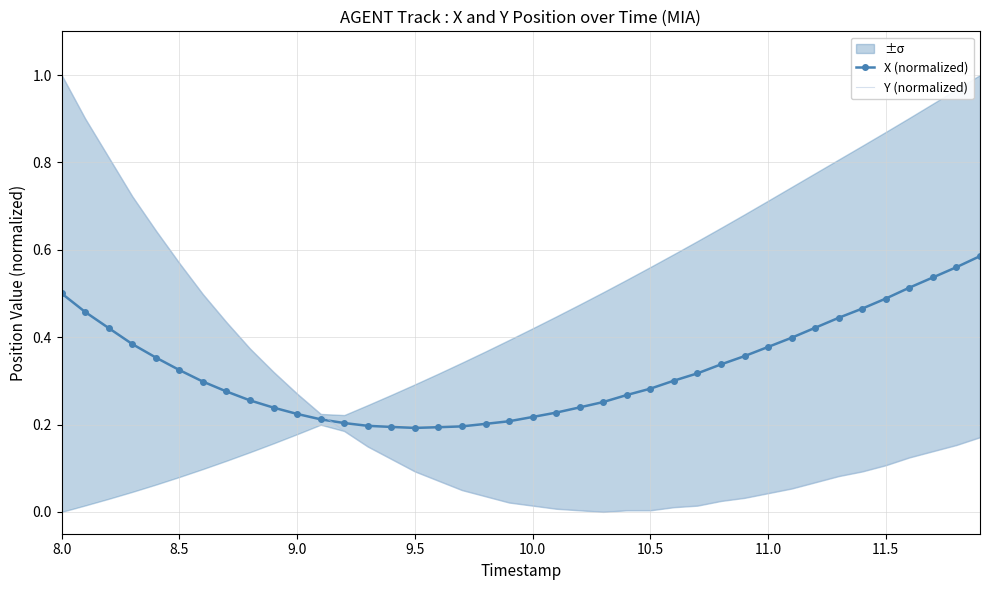

True or false: Y (normalized) and X (normalized) intersect in this chart.

True